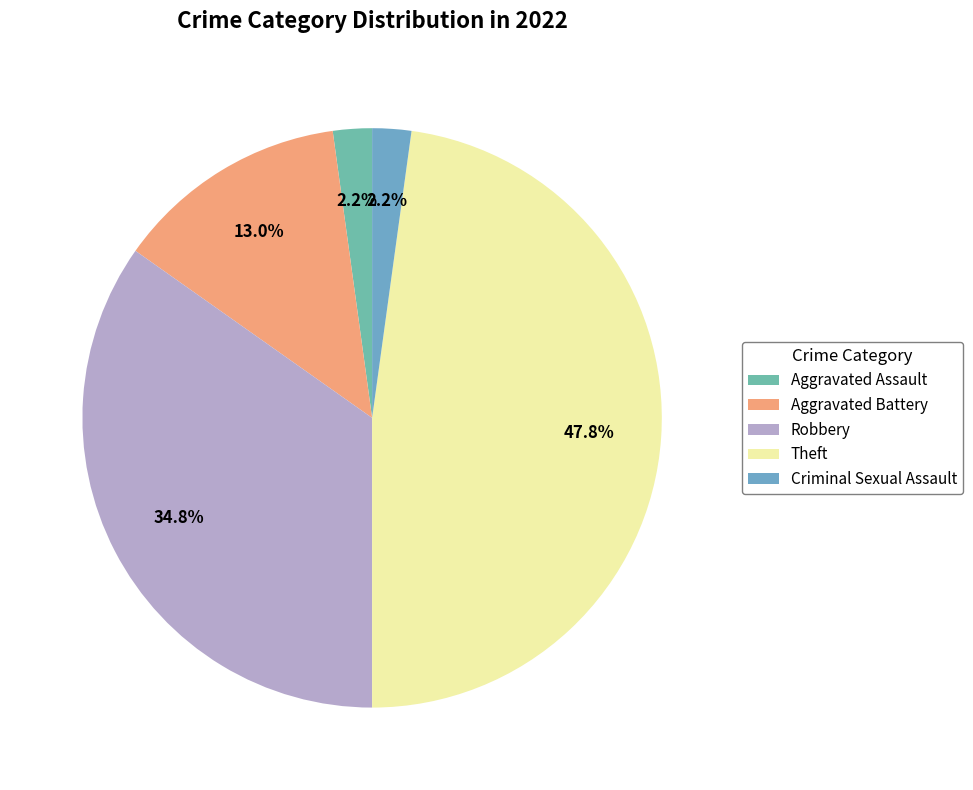

What is the ratio of the value at Aggravated Battery to the value at Aggravated Assault?

6.0